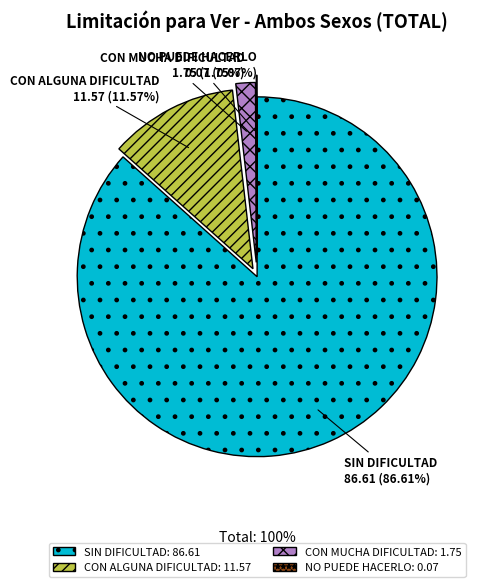

Which category has the biggest portion of the pie?

SIN DIFICULTAD